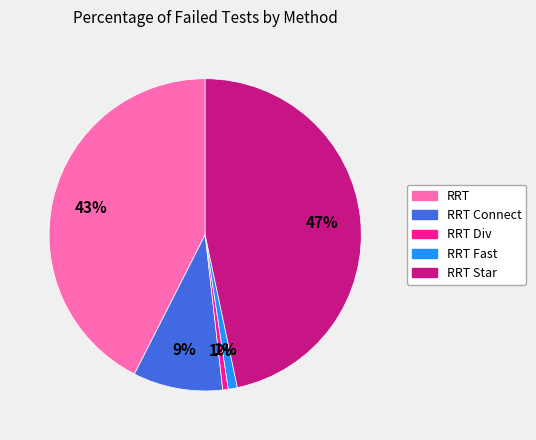

What percentage is the RRT Div slice, to the nearest percent?

1%